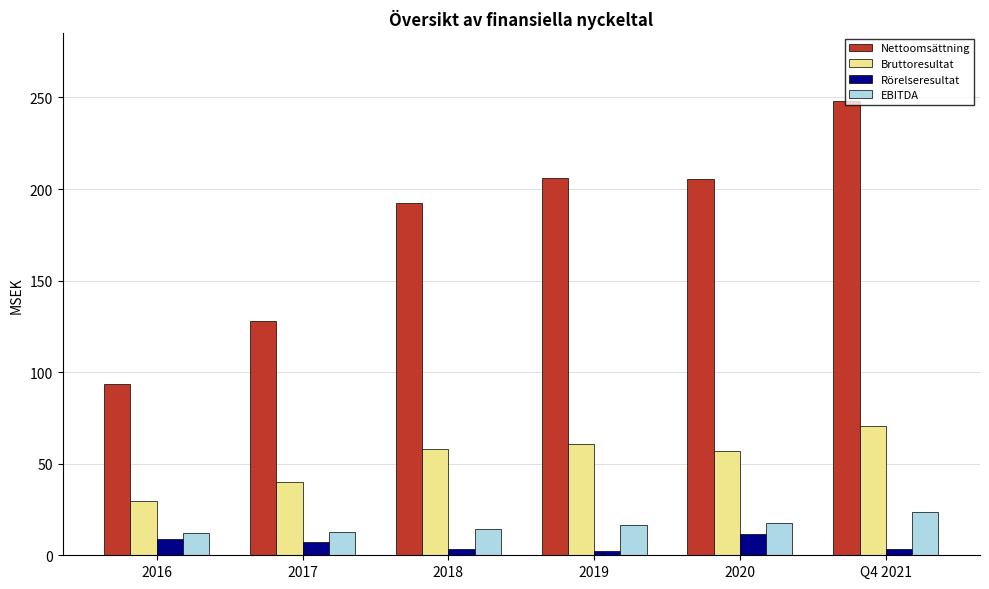

At 2019, list the series in order from largest to smallest.

Nettoomsättning, Bruttoresultat, EBITDA, Rörelseresultat